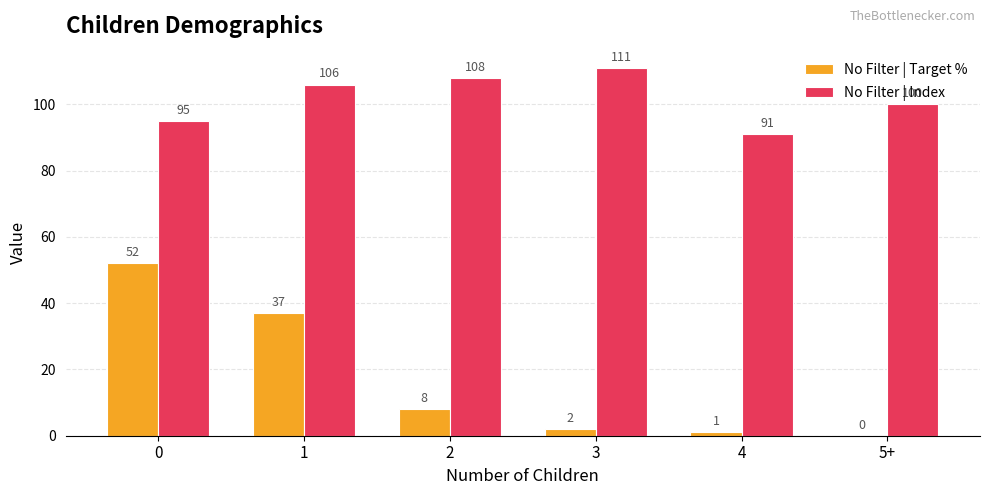

Which series has the widest spread of values?

No Filter | Target %